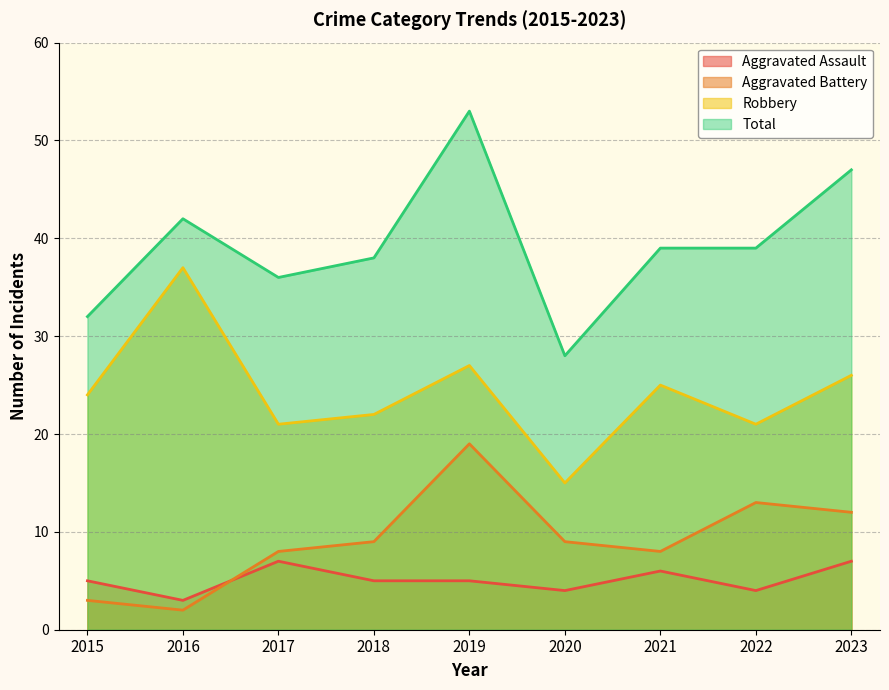

Reading right to left, list all the values displayed in this chart.

Aggravated Assault: 2023=7	2022=4	2021=6	2020=4	2019=5	2018=5	2017=7	2016=3	2015=5
Aggravated Battery: 2023=12	2022=13	2021=8	2020=9	2019=19	2018=9	2017=8	2016=2	2015=3
Robbery: 2023=26	2022=21	2021=25	2020=15	2019=27	2018=22	2017=21	2016=37	2015=24
Total: 2023=47	2022=39	2021=39	2020=28	2019=53	2018=38	2017=36	2016=42	2015=32